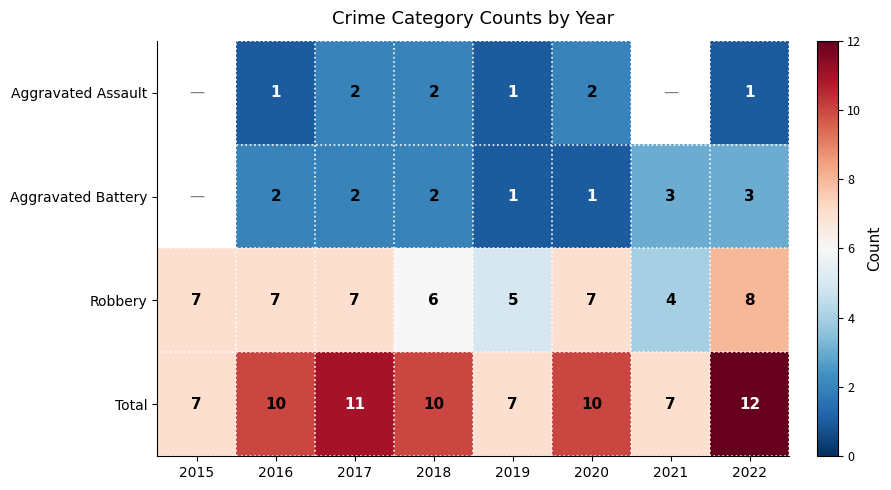

What is the difference between the highest and lowest values at 2022?

11